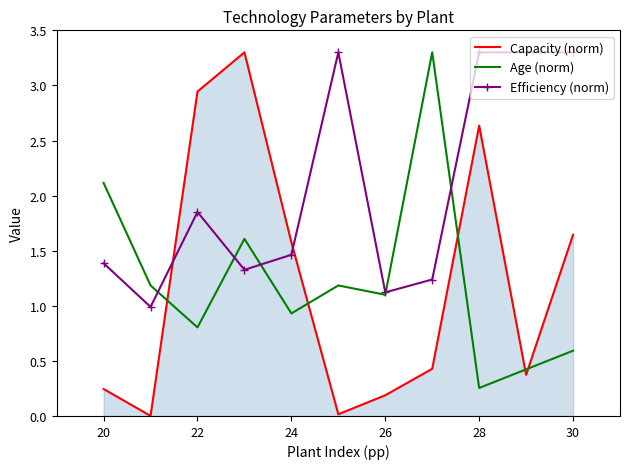

What is the maximum value shown in the chart?

3.3